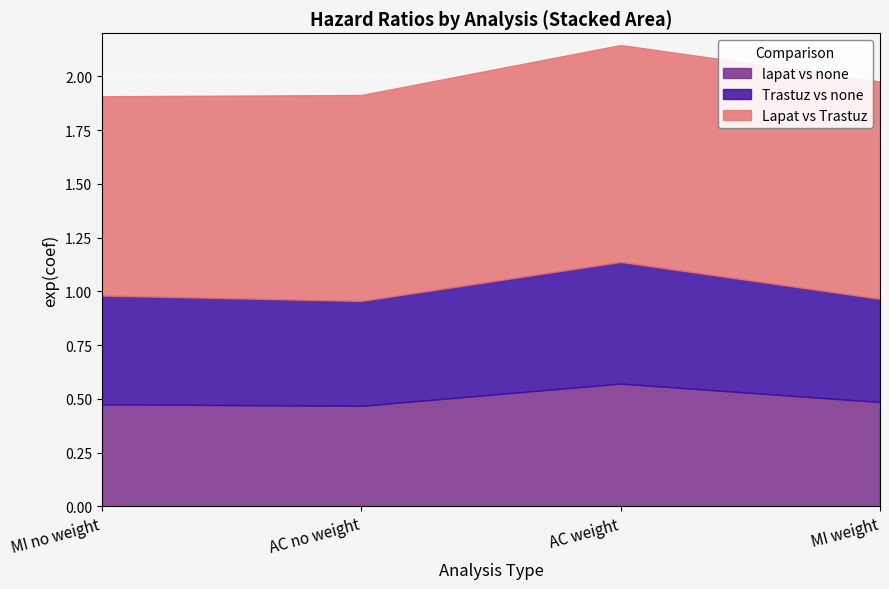

Reading left to right, transcribe all the data shown in this chart.

lapat vs none: MI no weight=0.5	AC no weight=0.5	AC weight=0.6	MI weight=0.5
Trastuz vs none: MI no weight=0.5	AC no weight=0.5	AC weight=0.6	MI weight=0.5
Lapat vs Trastuz: MI no weight=0.9	AC no weight=1.0	AC weight=1.0	MI weight=1.0